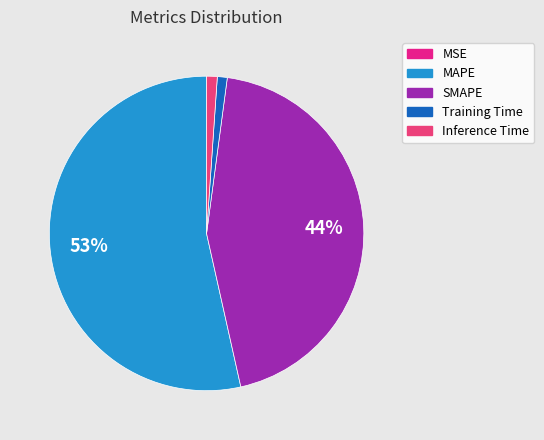

Rank the categories by value from highest to lowest.

MAPE, SMAPE, Inference Time, Training Time, MSE